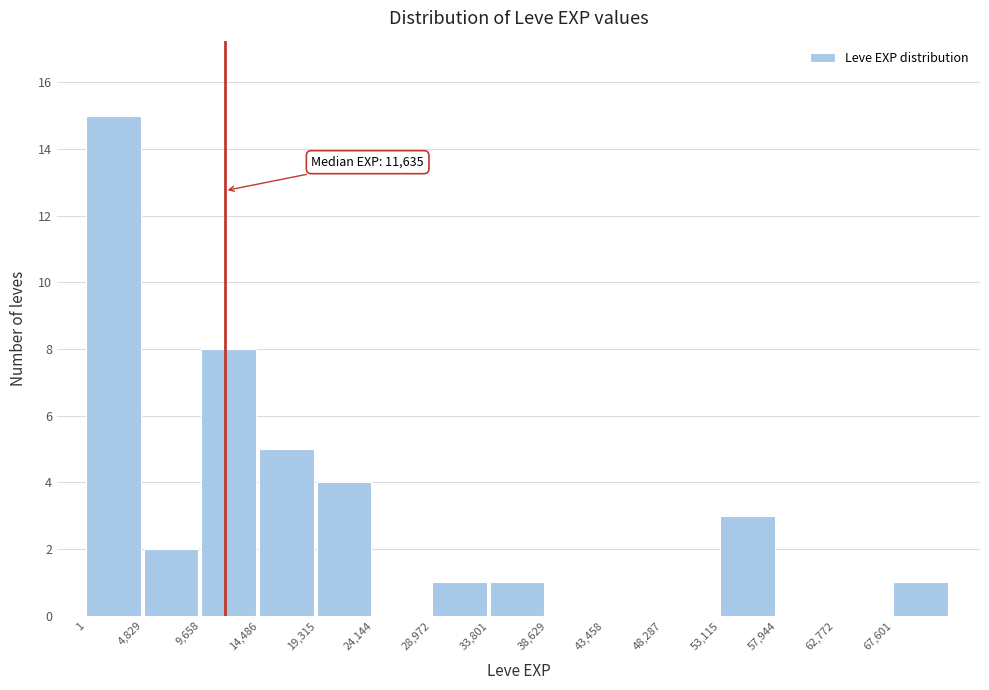

Which range on the x-axis has the tallest bar?

0 to 5000